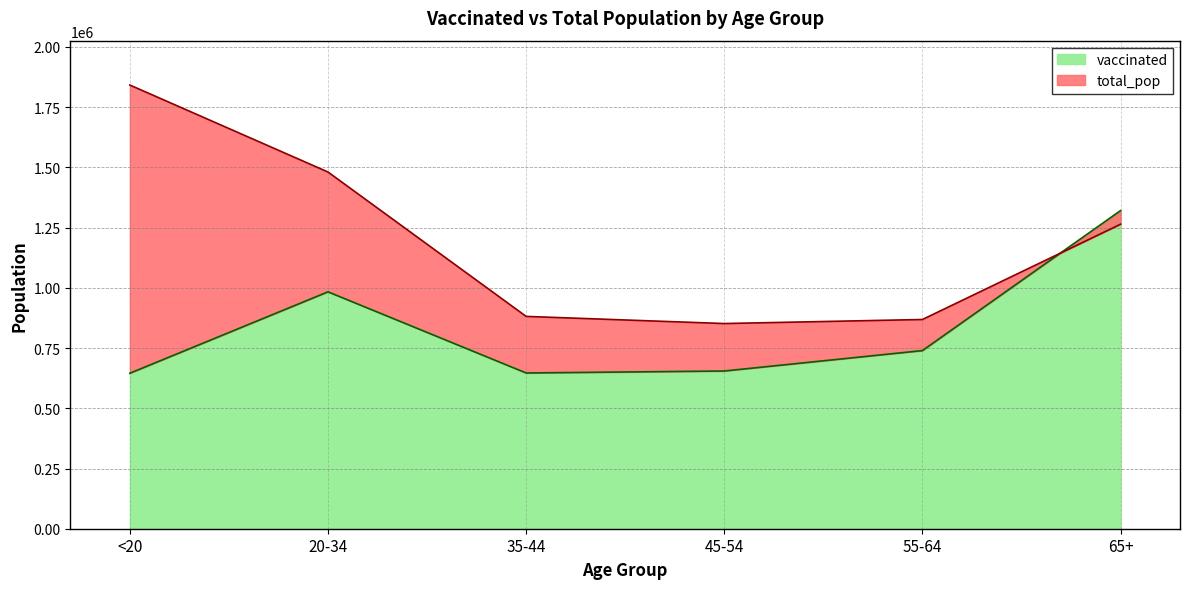

Does the chart display data point markers on the line(s)?

No